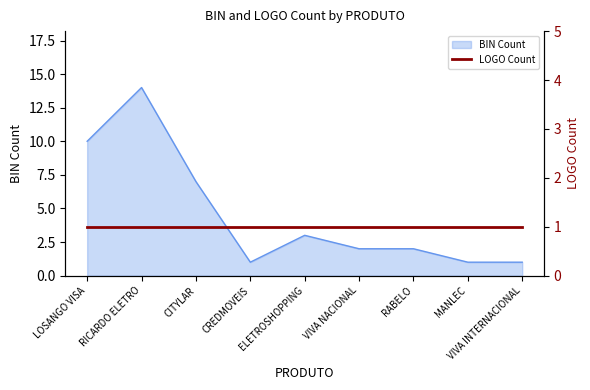

What is the value of the 8th point from the left?

1